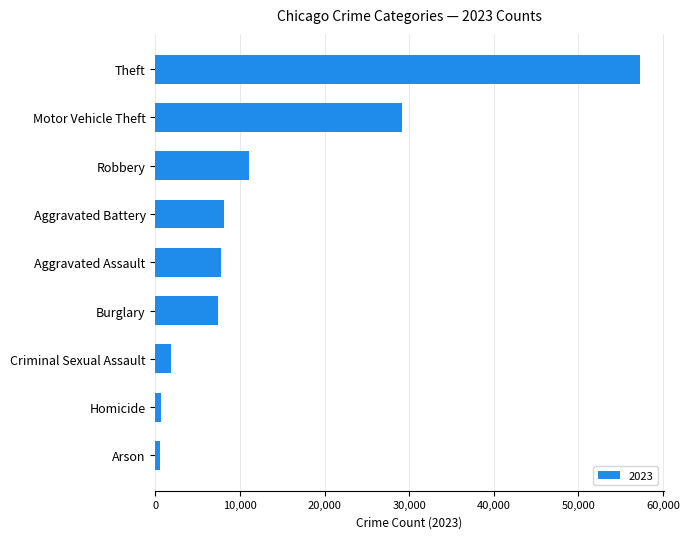

What is the maximum value shown in the chart?

57220